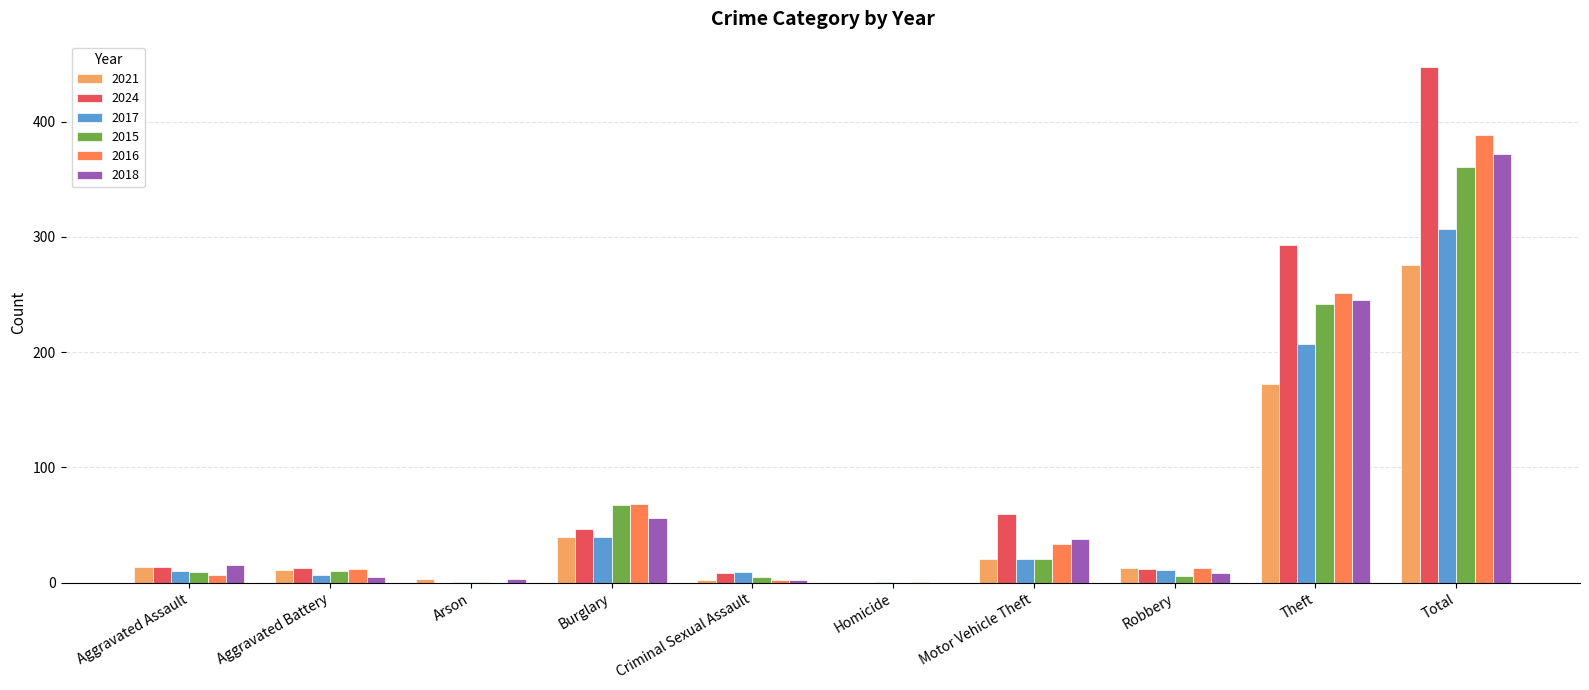

At which category does the chart reach its peak across all series?

Total